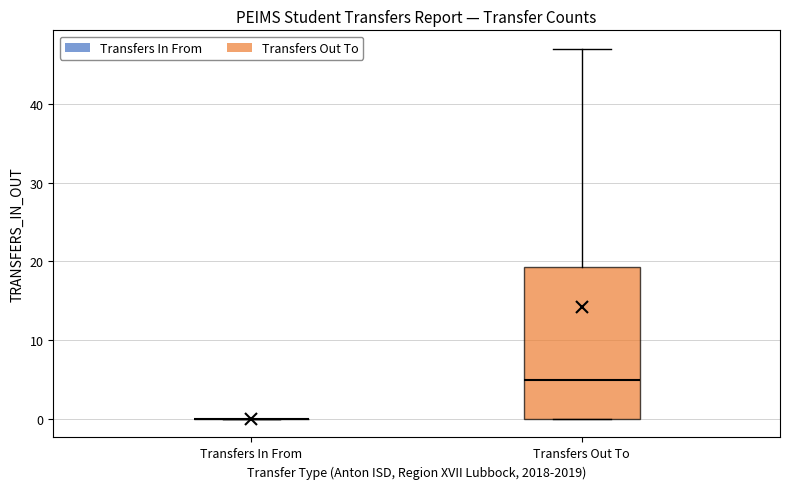

Comparing the boxes themselves (not the whiskers), which one is the tallest?

Transfers Out To